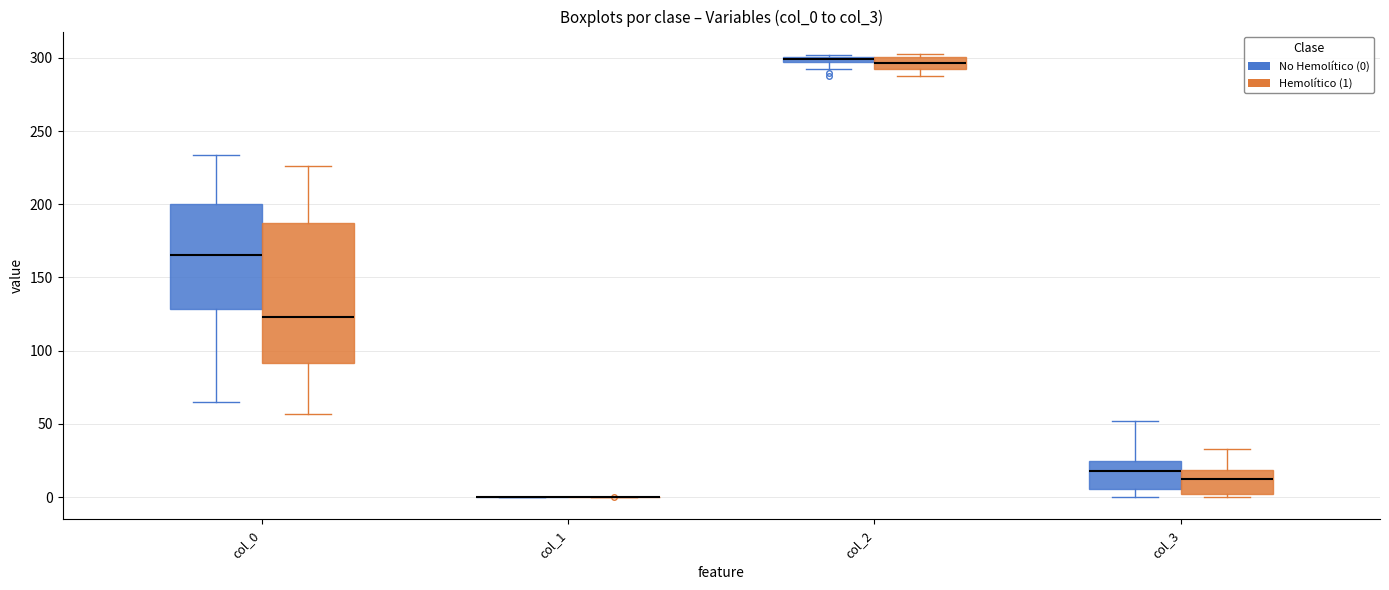

Which box is the tallest, from its lower edge to its upper edge?

col_0 (Hemolítico (1))